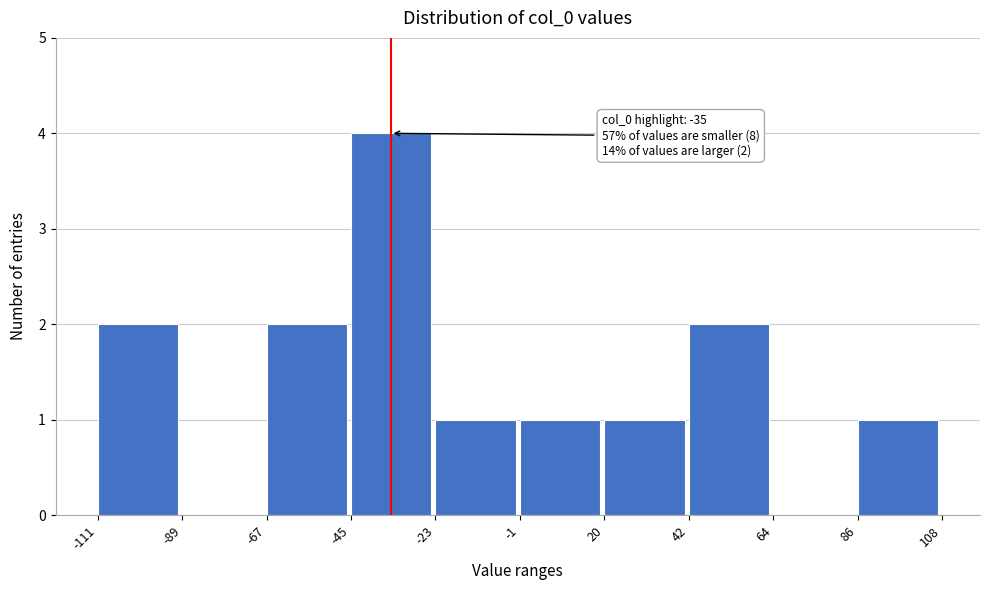

Over which range of the x-axis is the bar tallest?

-45 to -23